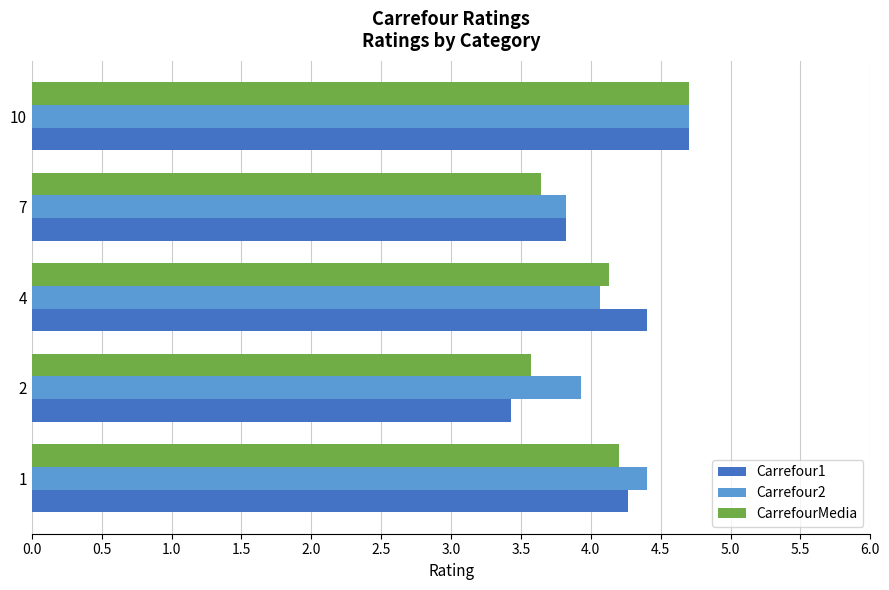

At how many categories does at least one series exceed 3?

5